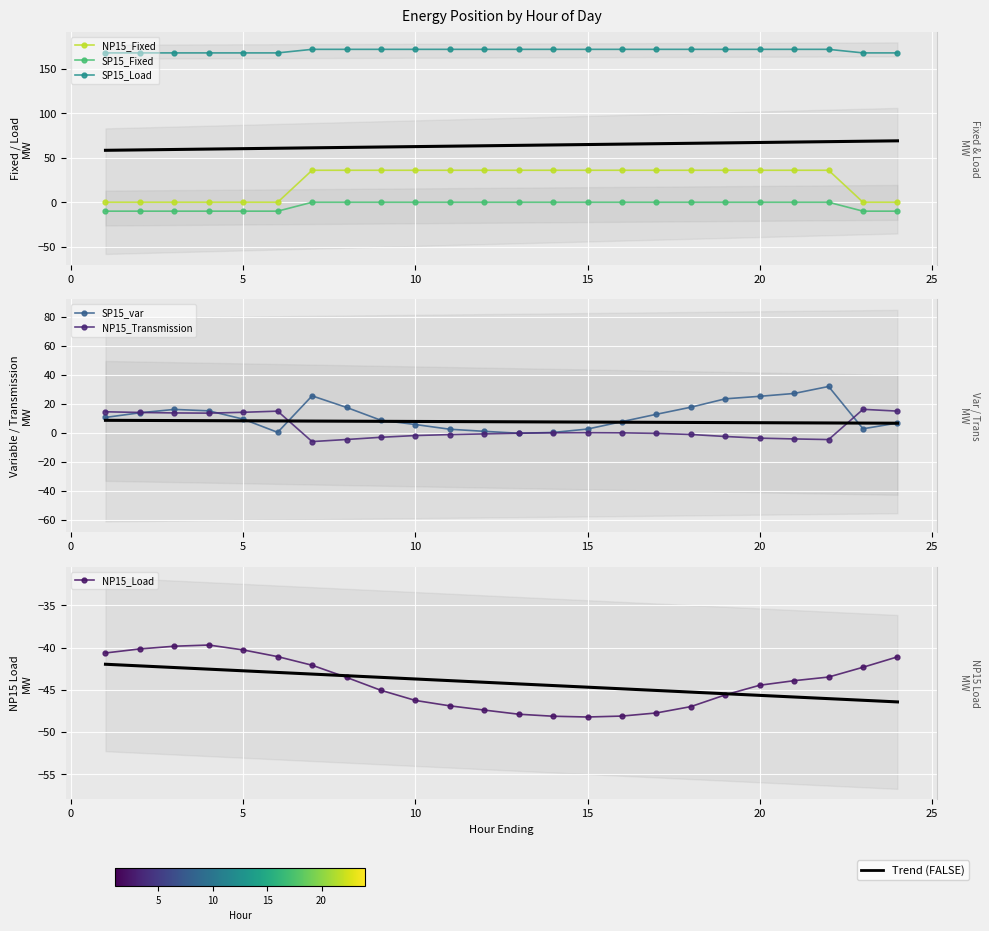

How many categories are shown in the chart?

24